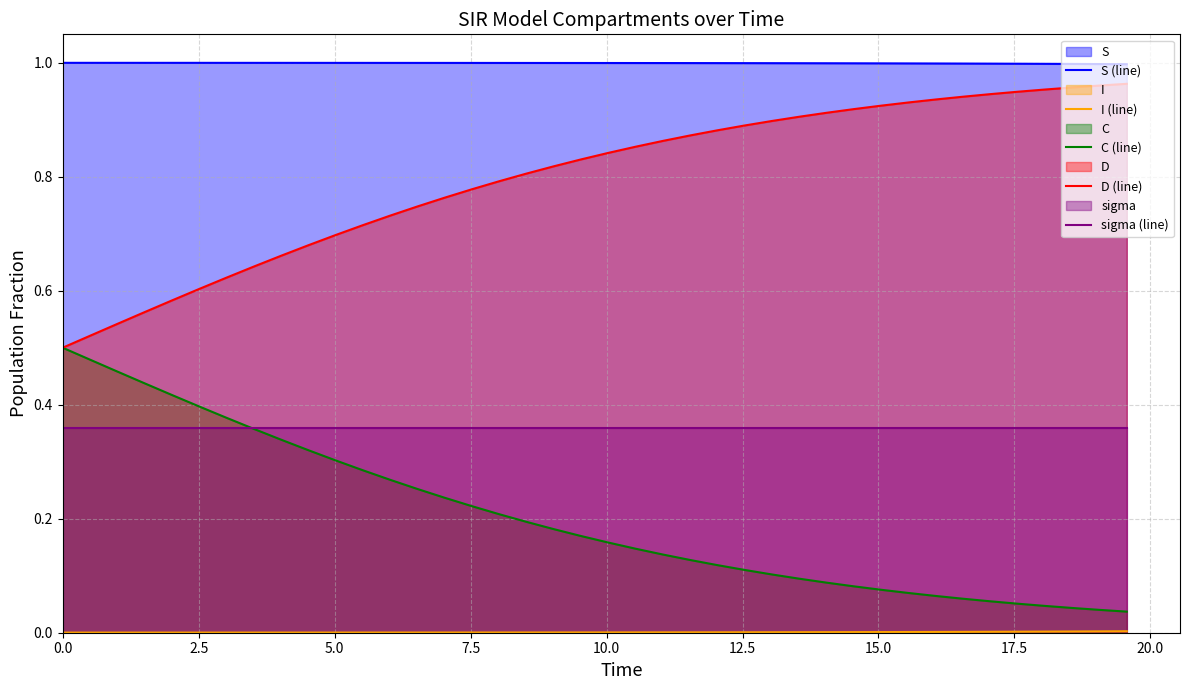

How many series are shown in this chart?

5